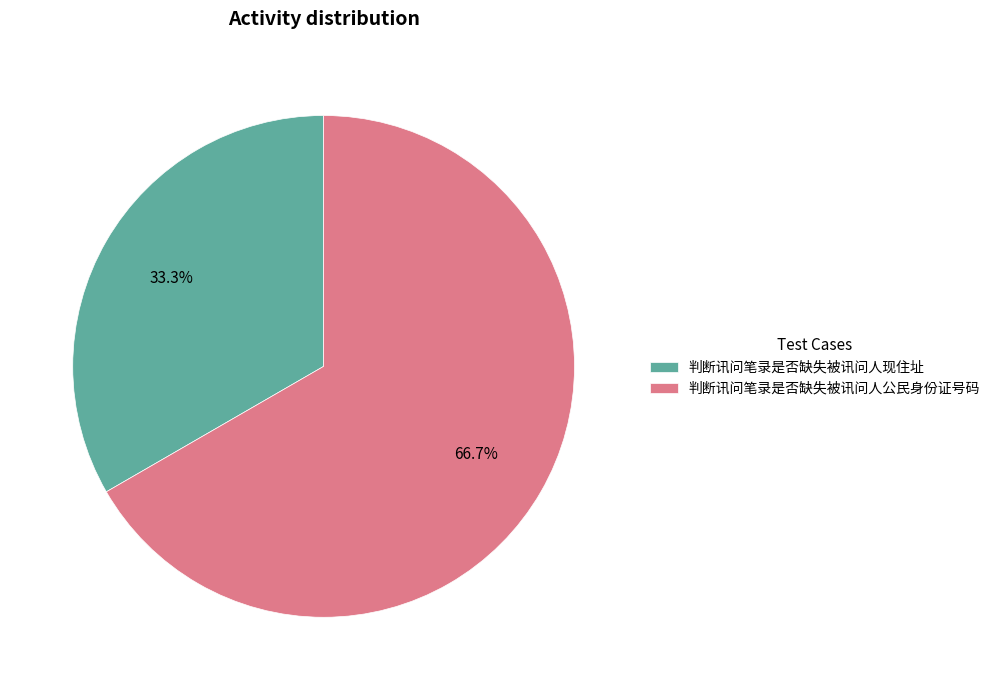

To the nearest percent, what is the difference between the largest and smallest slice percentages?

33%